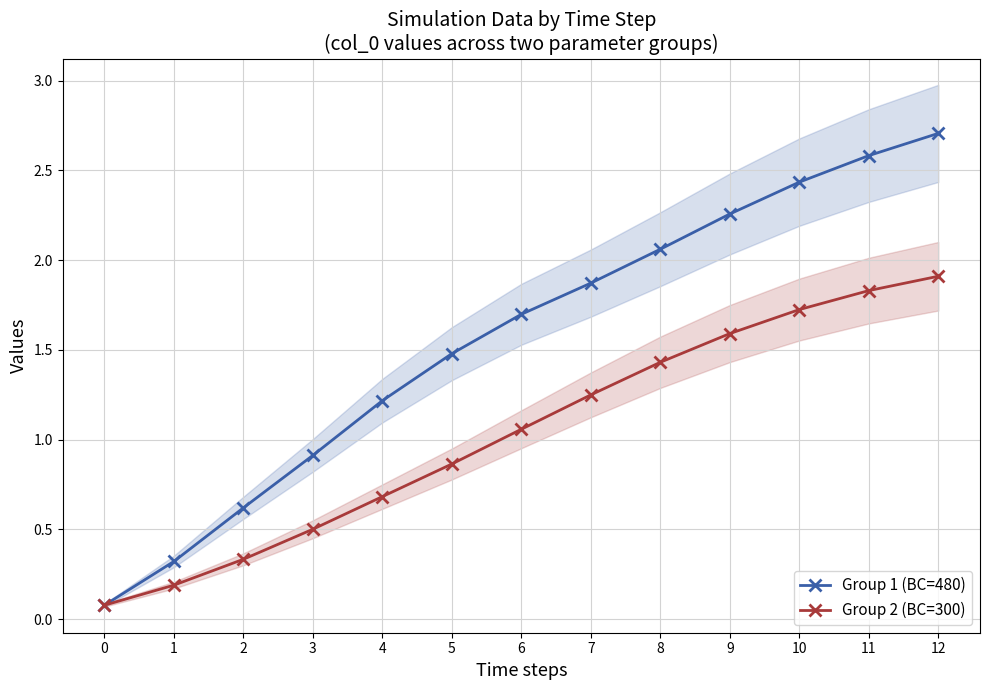

What is the minimum value for Group 2 (BC=300)?

0.1